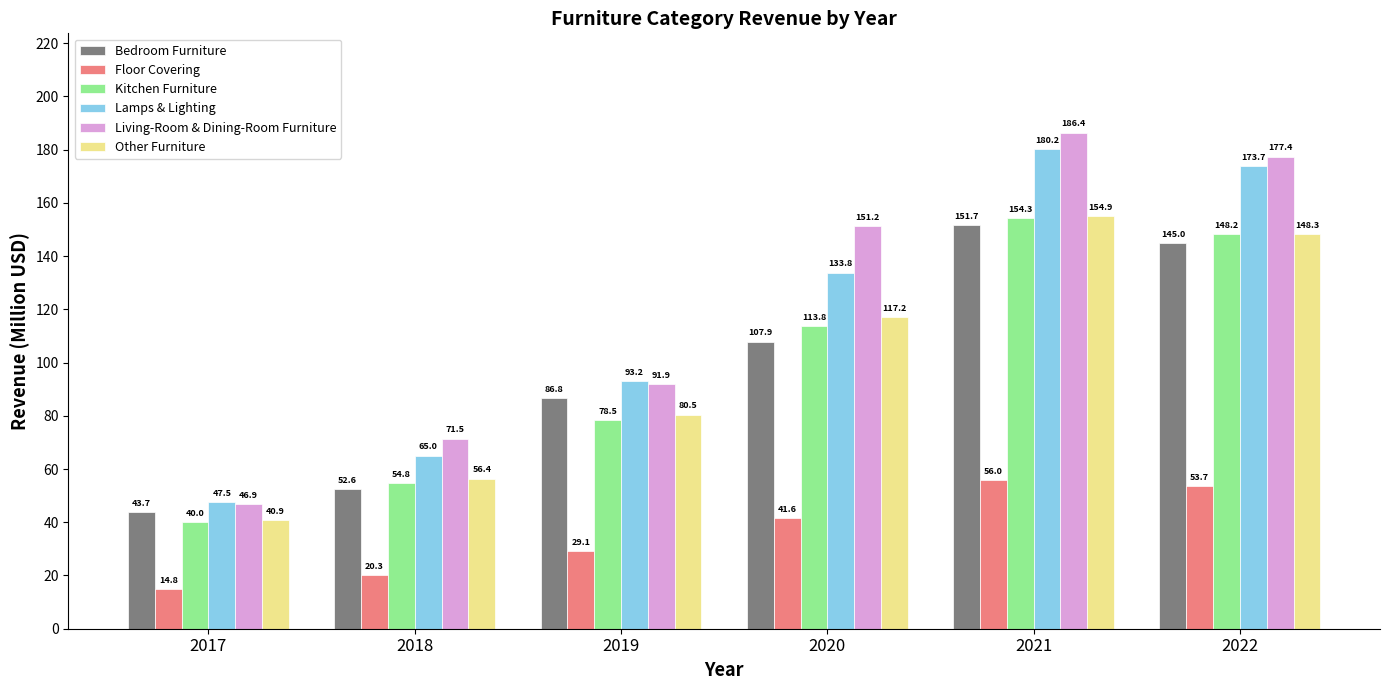

How many data points in Bedroom Furniture are above 107?

3